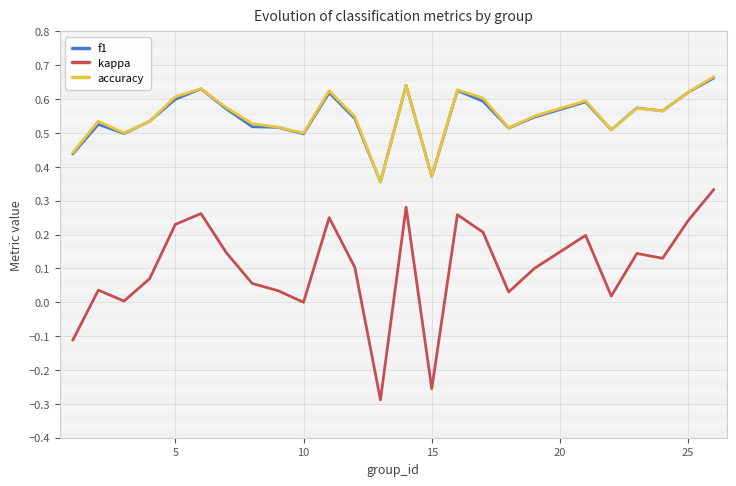

What is the difference between the maximum and minimum values in the f1 series?

0.3